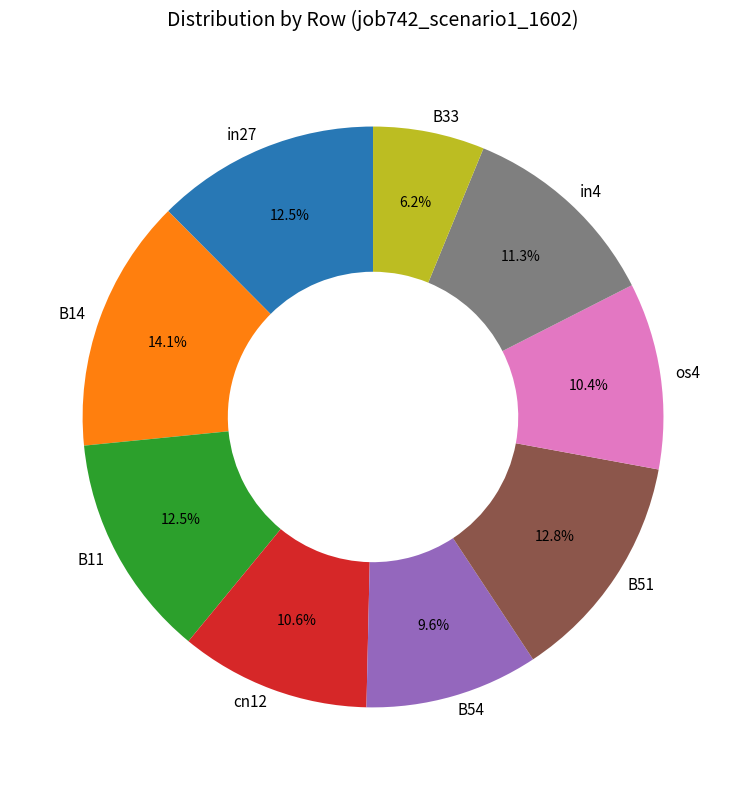

Does any single category account for the majority?

No